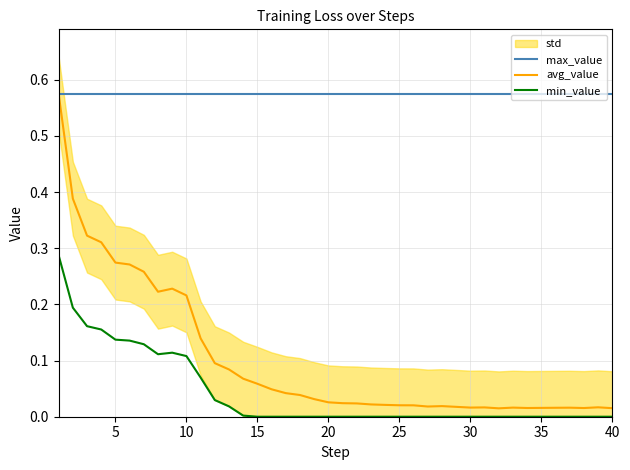

True or false: avg_value and min_value intersect in this chart.

False